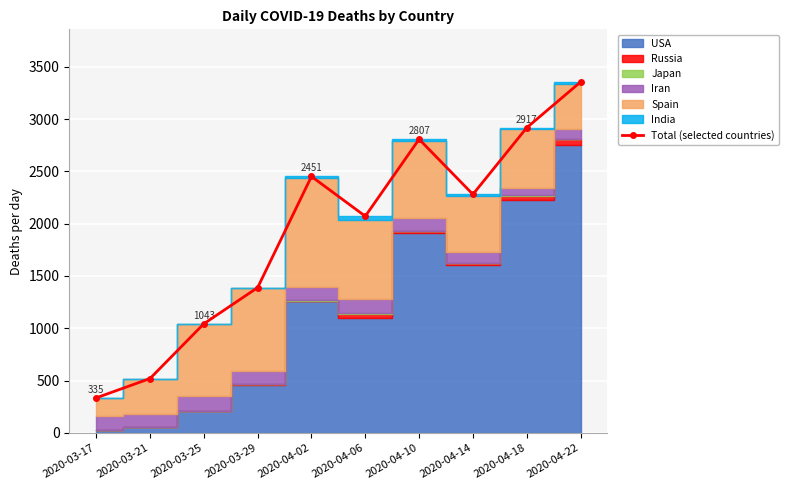

What is the sum of the values at 2020-04-10 and 2020-04-14?

5087